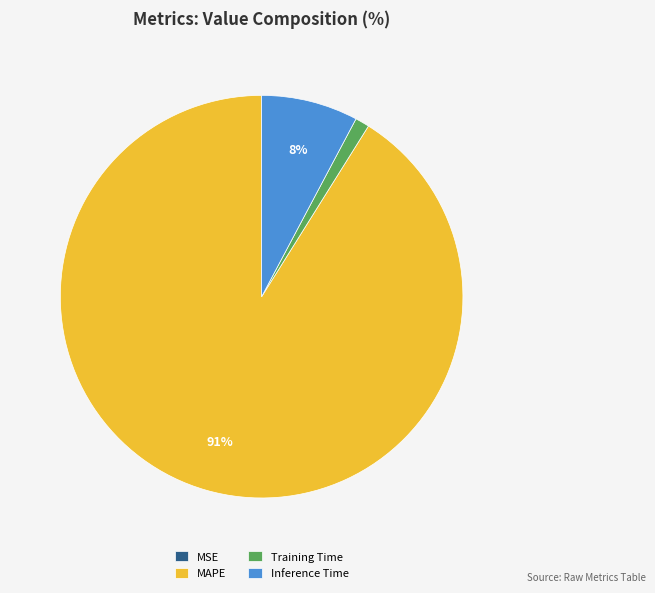

True or false: MAPE accounts for 99% of the total.

False